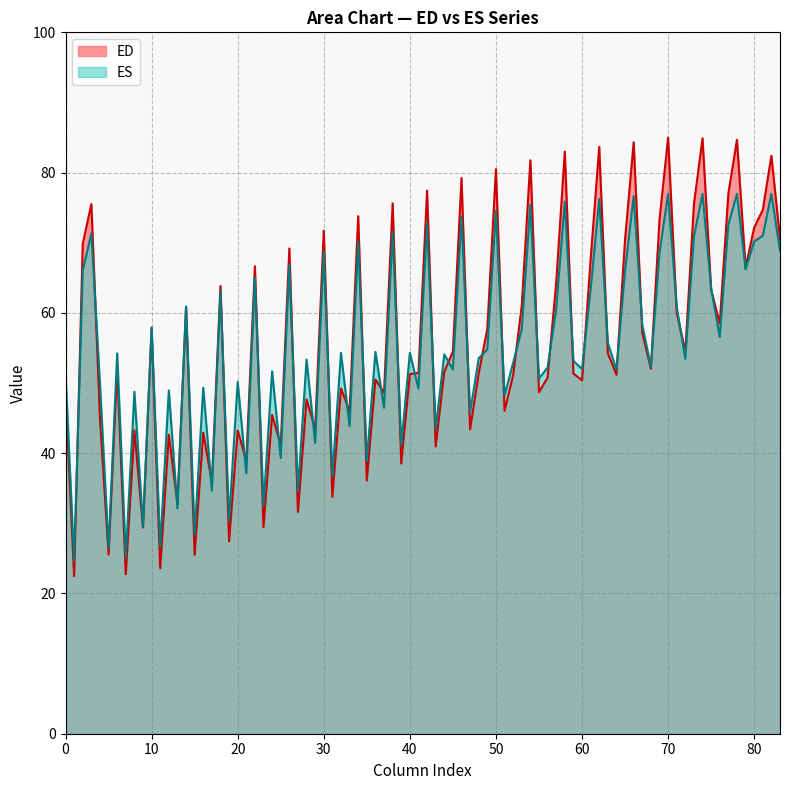

What is the greatest value displayed?

85.0